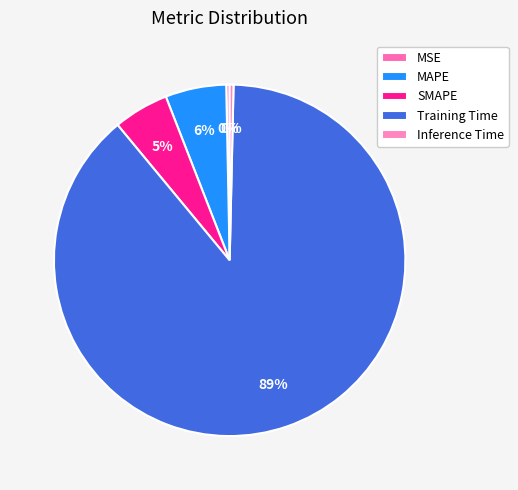

Which slice is the smallest?

MSE